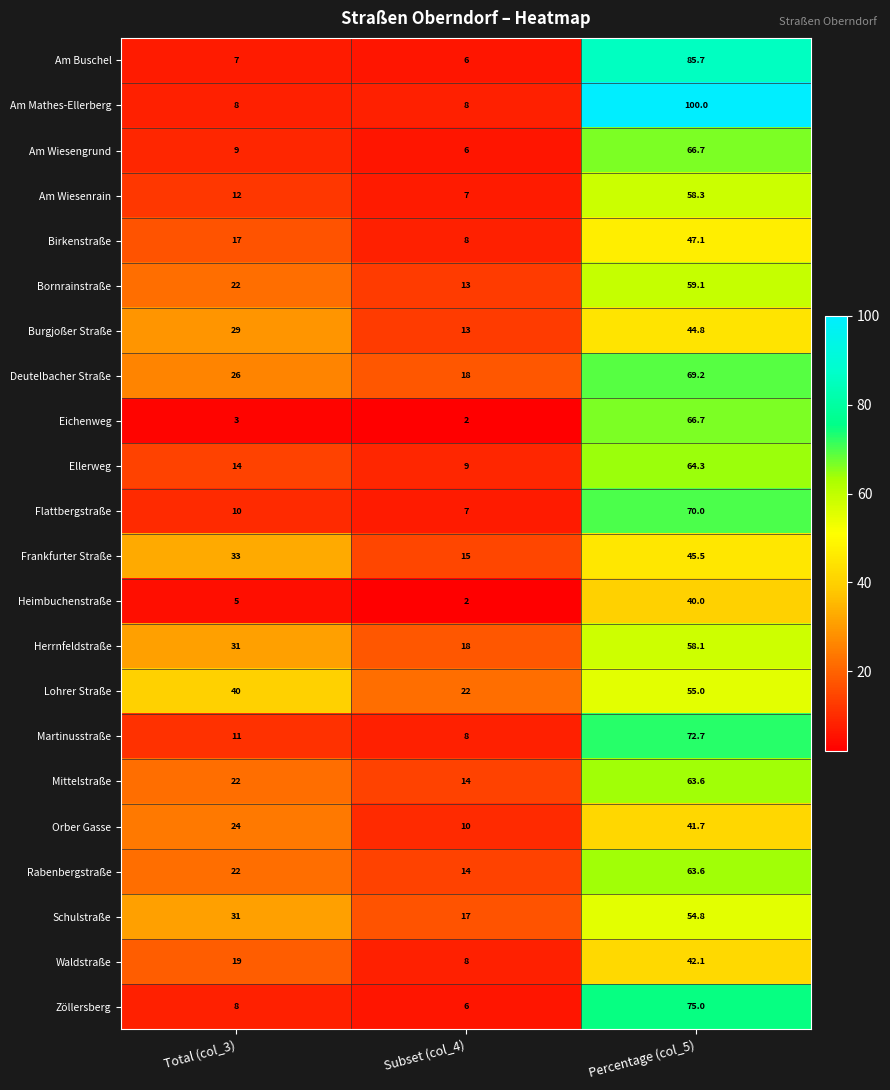

How many data points in Bornrainstraße are less than 22?

1